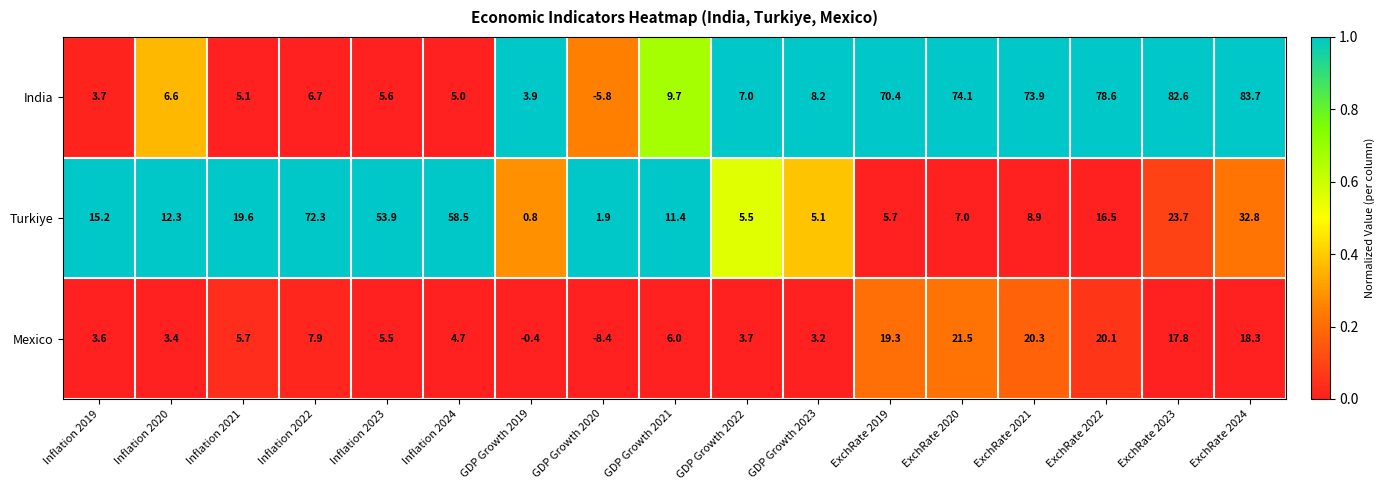

Which series changed the most between GDP Growth 2023 and ExchRate 2019?

India